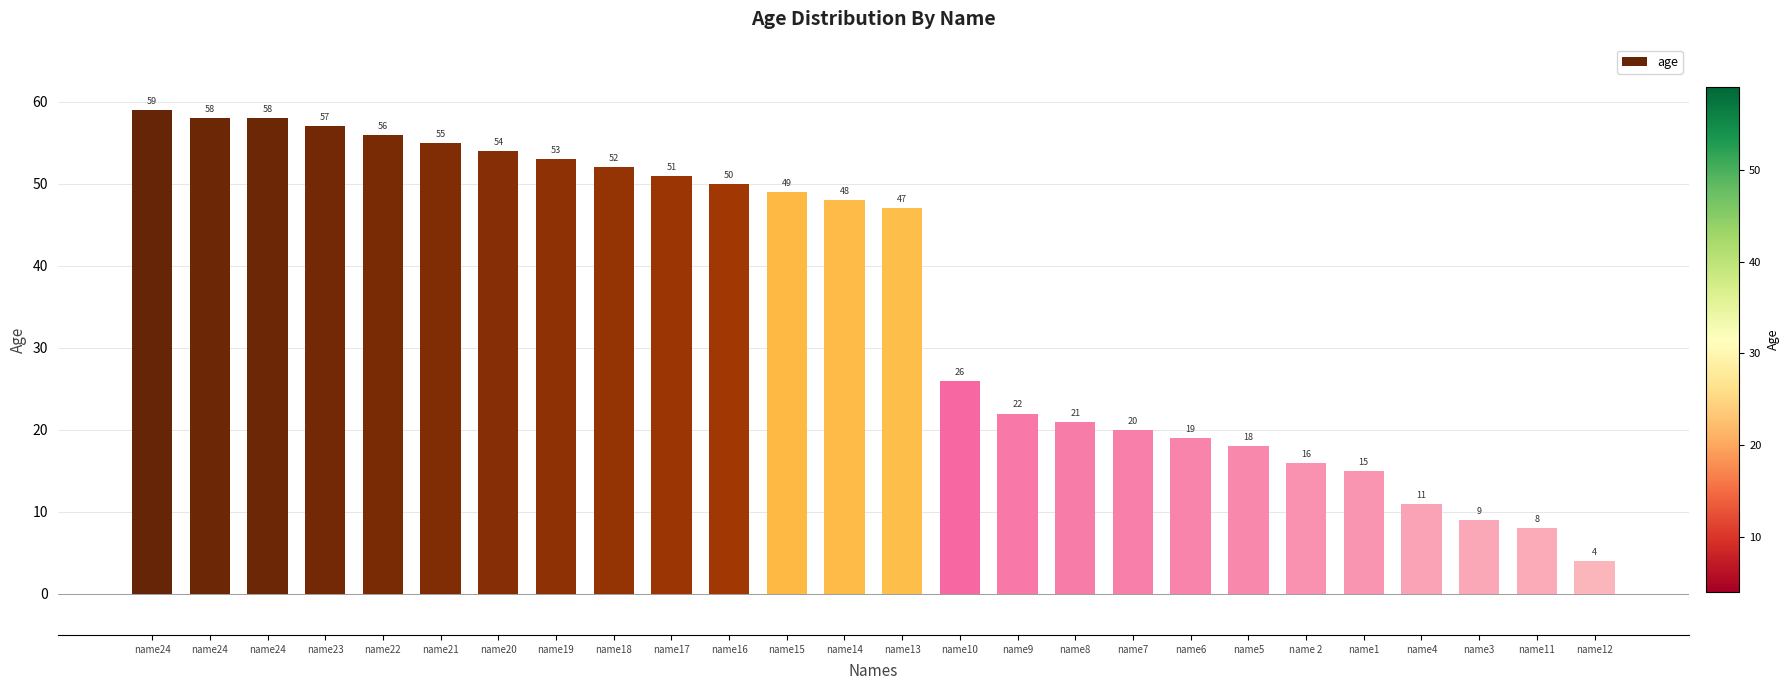

Count the number of data series in this chart.

1